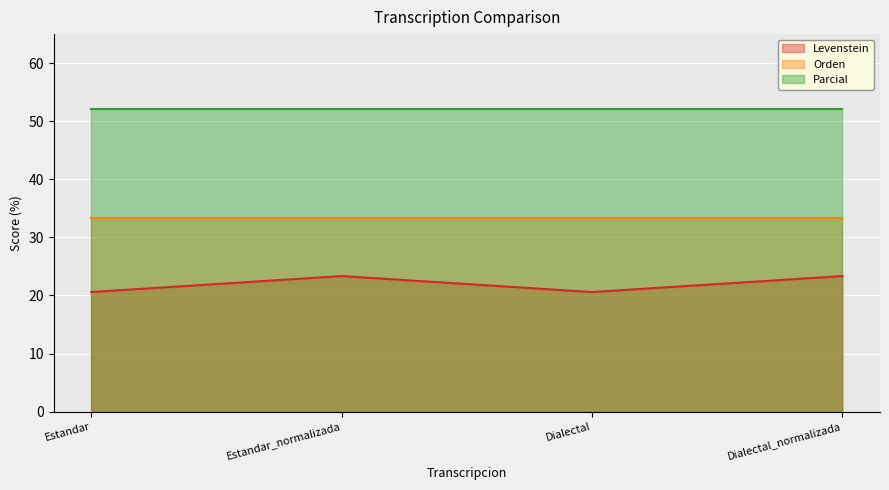

What is the sum of the Parcial values at Dialectal_normalizada and Estandar_normalizada?

104.3